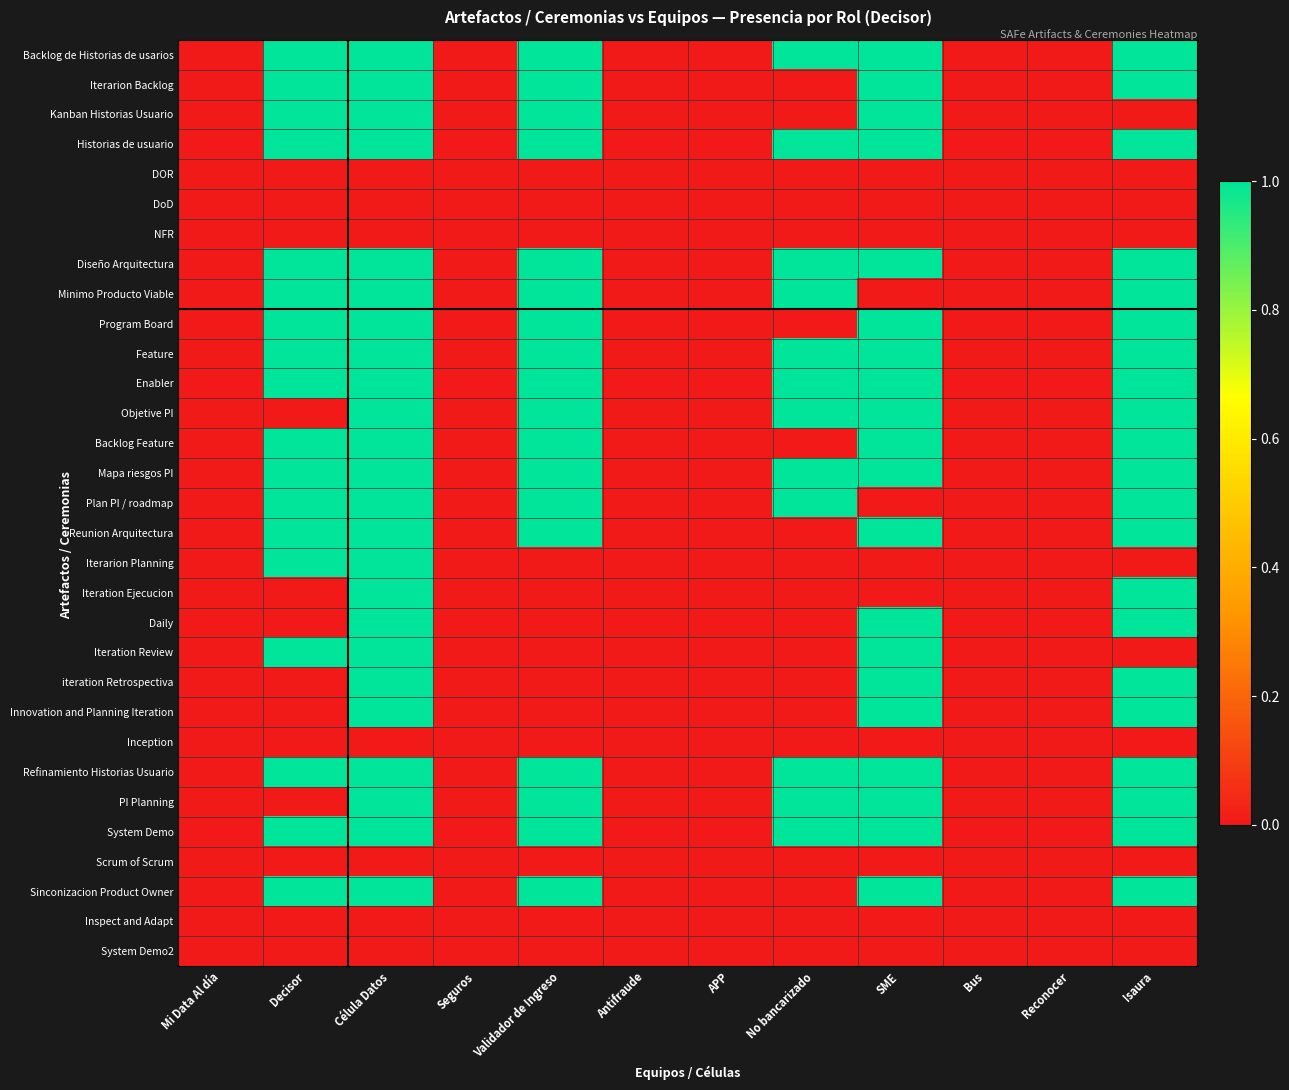

Count the number of categories in the chart.

12